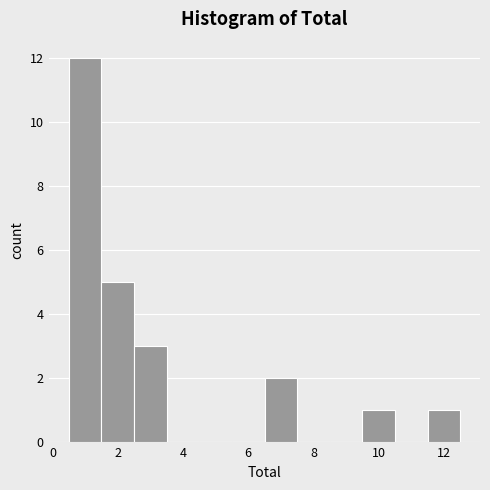

Reading left to right, list every bar in this chart as the range it spans on the x-axis followed by its height. Neither the bar edges nor the heights are printed on the chart, so give them approximately, as read against the axes.

0.5 to 1.5: 12
1.5 to 2.5: 5
2.5 to 3.5: 3
3.5 to 4.5: 0
4.5 to 5.5: 0
5.5 to 6.5: 0
6.5 to 7.5: 2
7.5 to 8.5: 0
8.5 to 9.5: 0
9.5 to 10.5: 1
10.5 to 11.5: 0
11.5 to 12.5: 1